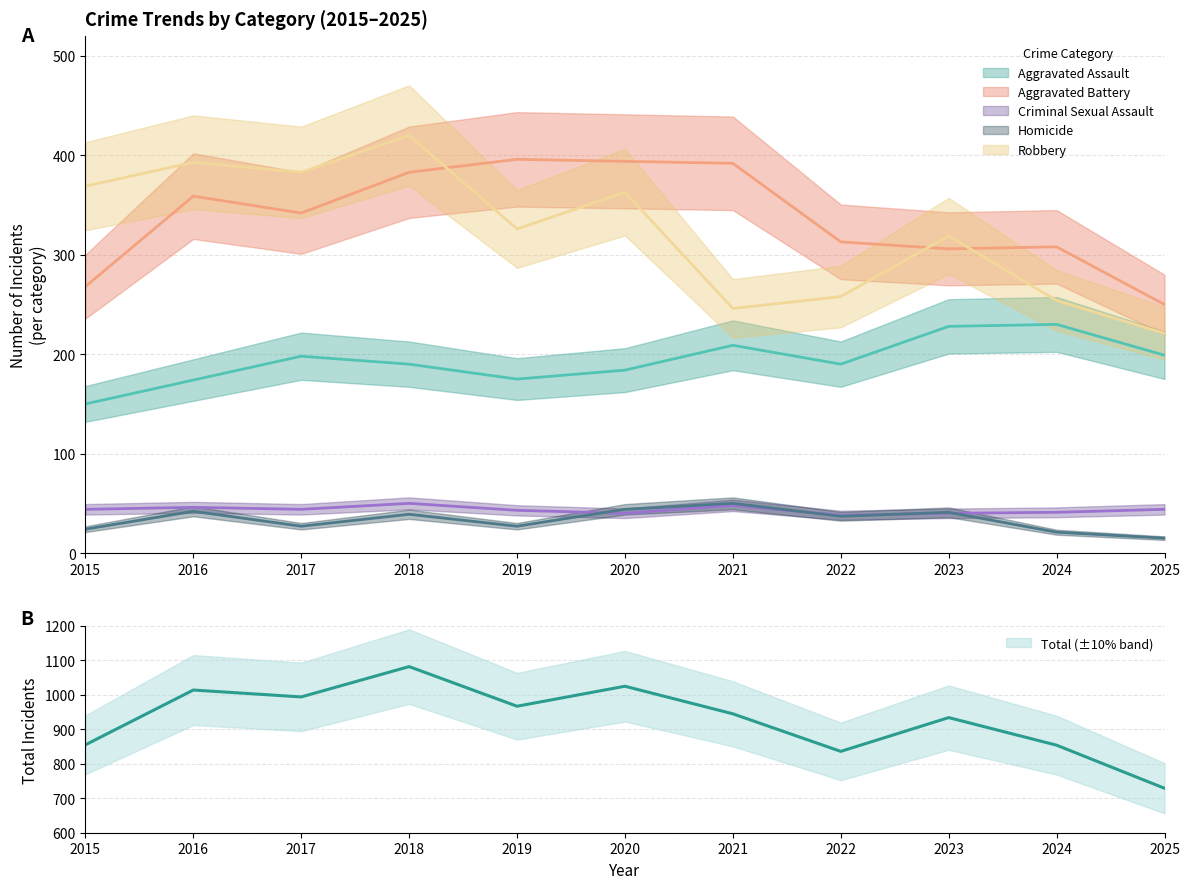

Where is Aggravated Assault nearest to the value 190?

2018